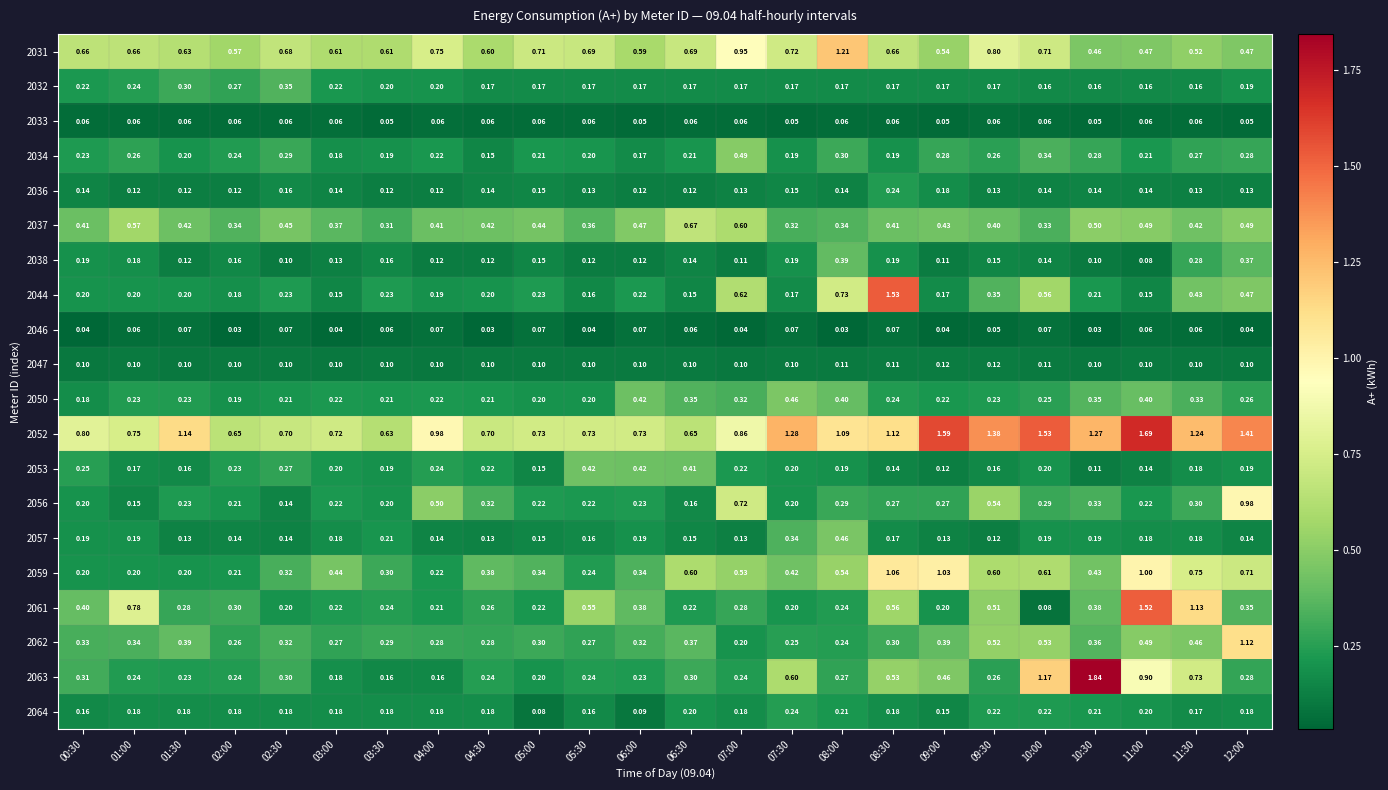

Is the value of 2037 at 05:30 greater than the value of 2057 at 04:00?

Yes